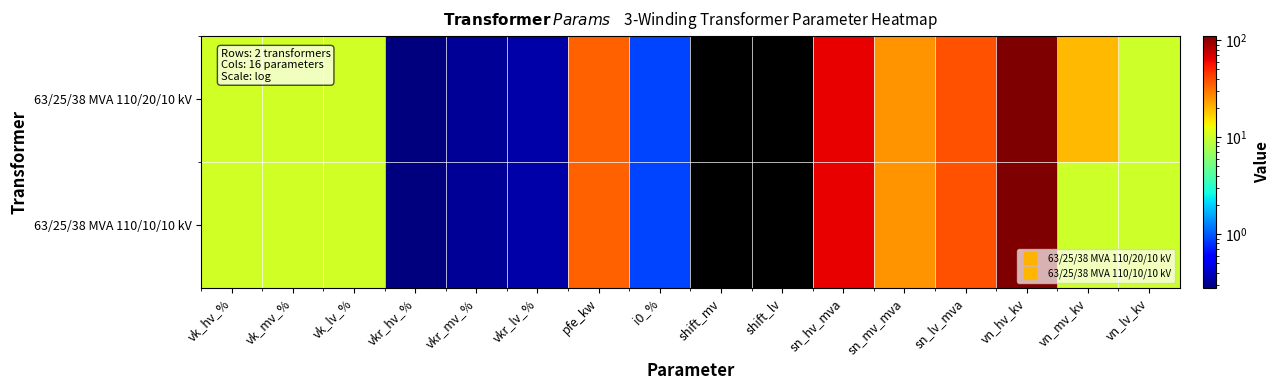

What is the maximum value shown in the chart?

110.0